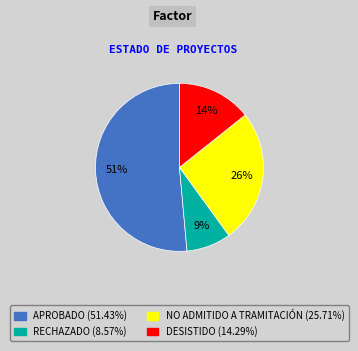

Is there a majority slice in this chart?

Yes